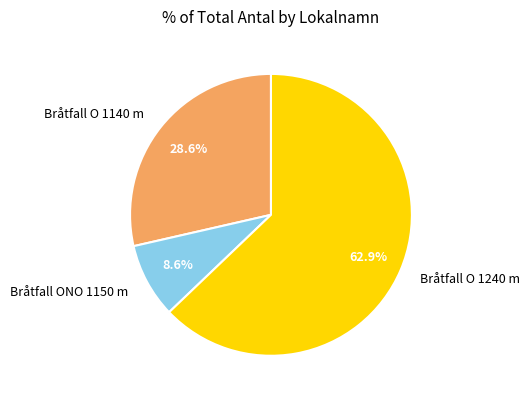

The Bråtfall O 1240 m slice represents 63% of the pie. True or false?

True